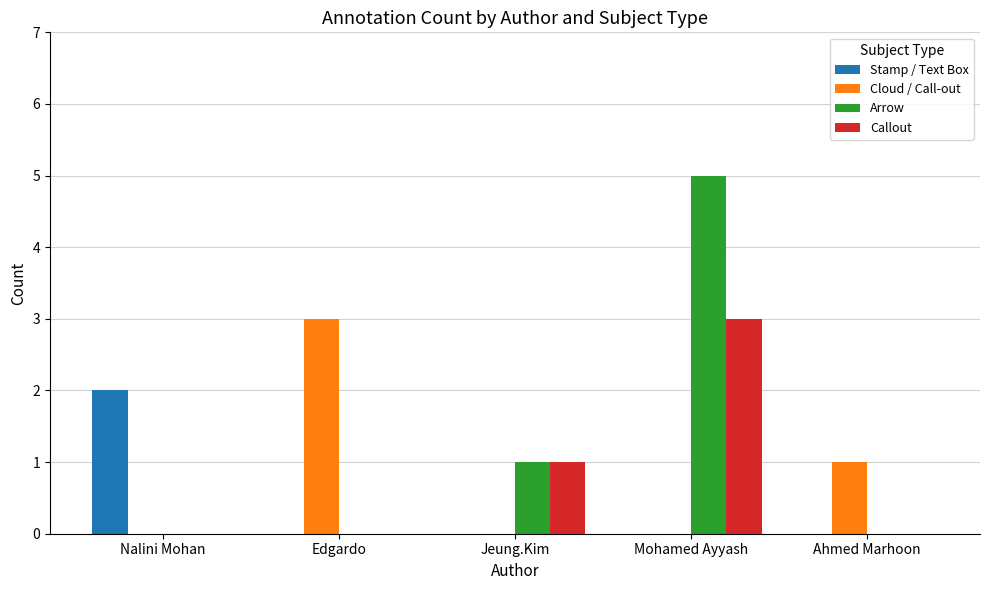

At which label does Stamp / Text Box reach its peak?

Nalini Mohan